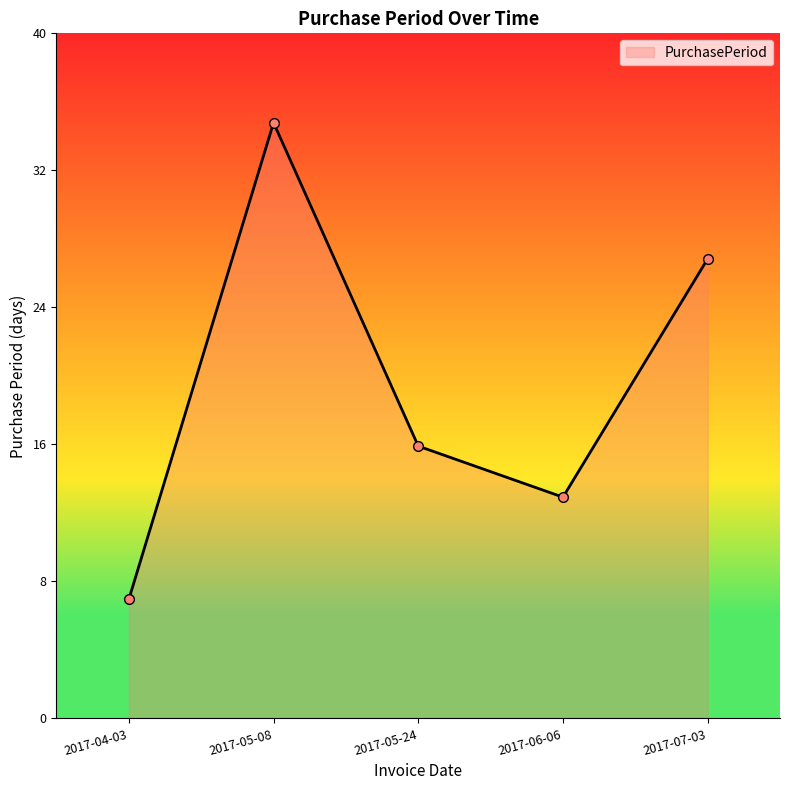

True or false: the data shows 27 at 2017-07-03.

True